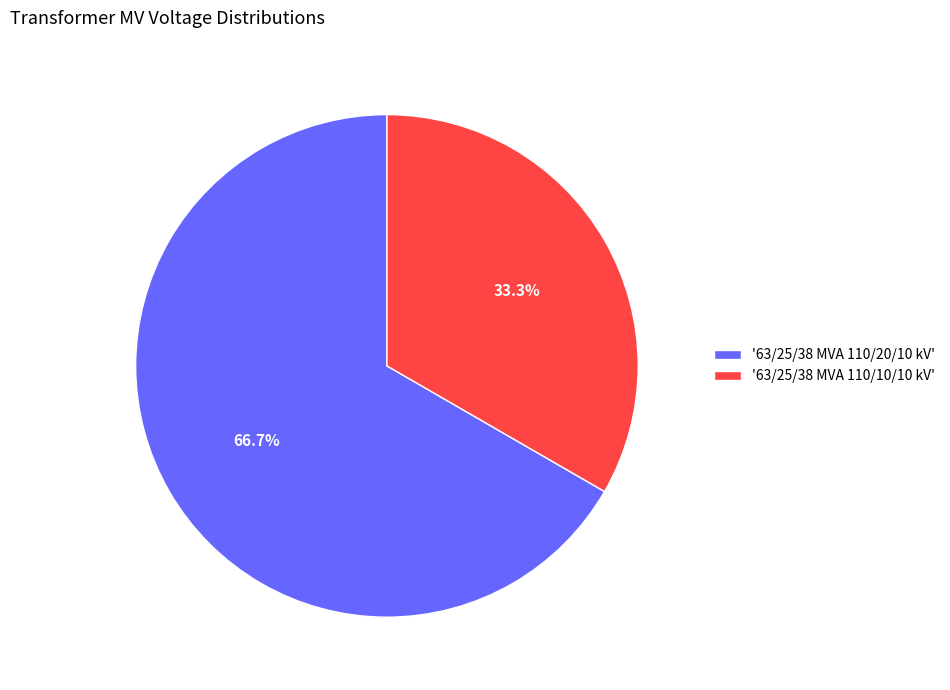

Between '63/25/38 MVA 110/10/10 kV' and '63/25/38 MVA 110/20/10 kV', which is larger?

'63/25/38 MVA 110/20/10 kV'